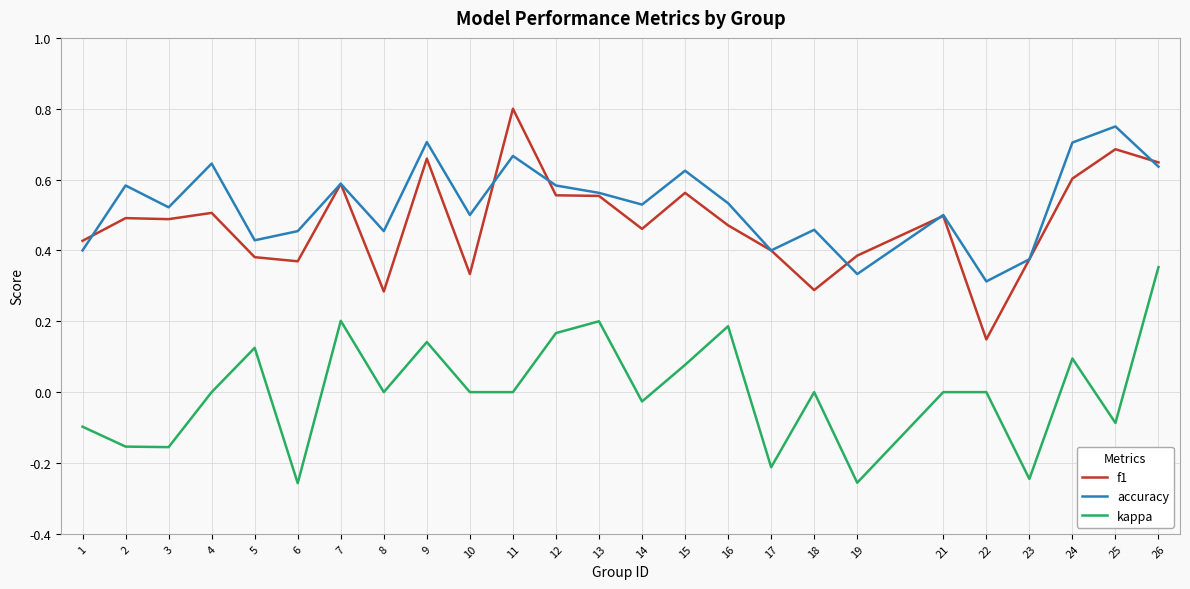

True or false: kappa and accuracy intersect in this chart.

False